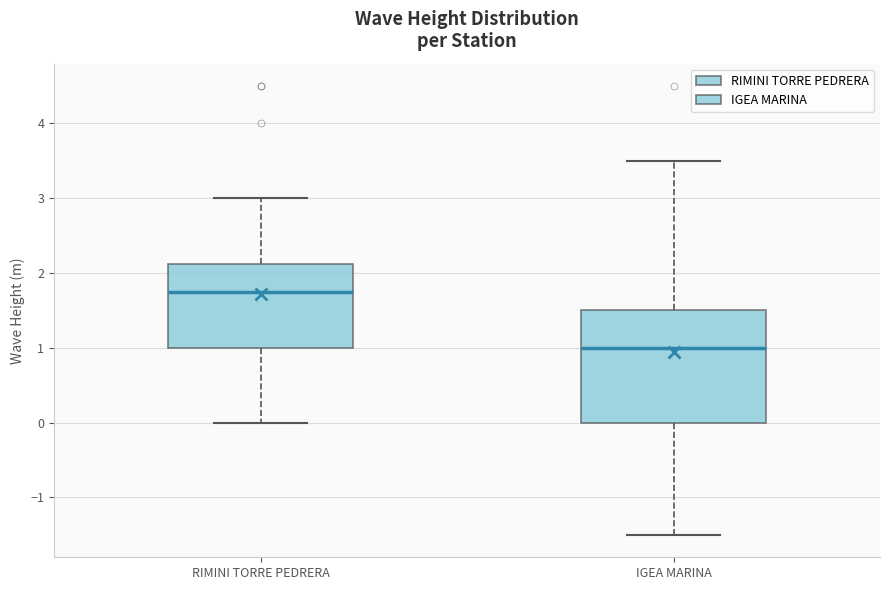

Reading left to right, transcribe this box plot: for each box, give where its median line is, the range the box spans, and where its two whiskers end, as read against the y-axis. The values are not printed on the chart, so give them approximately, as read against the axis.

RIMINI TORRE PEDRERA: median 1.8, box 1.0 to 2.1, whiskers 0.0 to 3.0
IGEA MARINA: median 1.0, box 0.0 to 1.5, whiskers -1.5 to 3.5